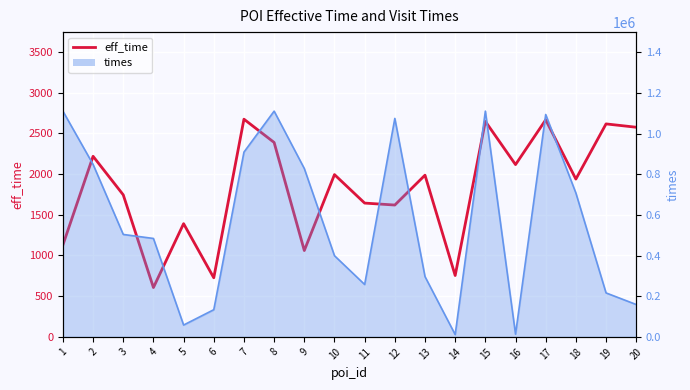

Does the chart display data point markers on the line(s)?

No